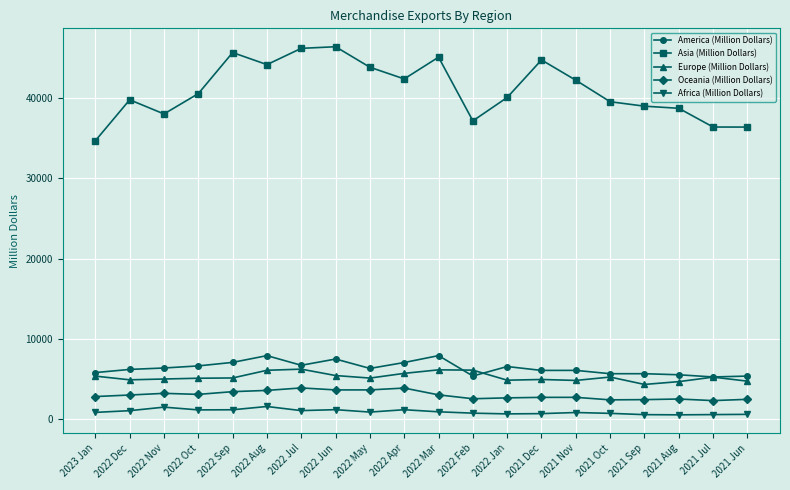

What is the label of the 14th point from the right?

2022 Jul